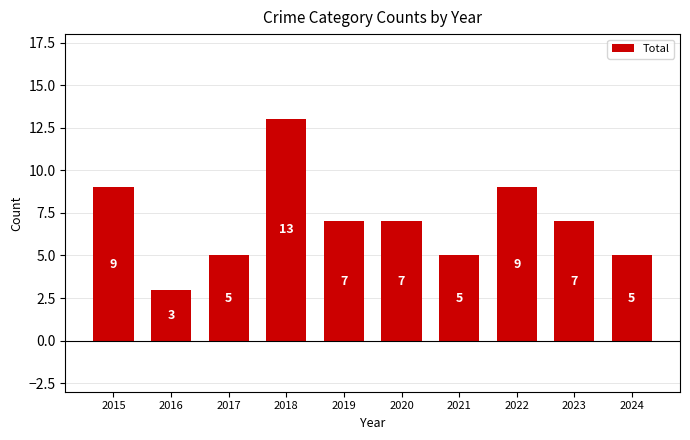

Approximately how many times larger is the value at 2020 compared to 2019?

1.0